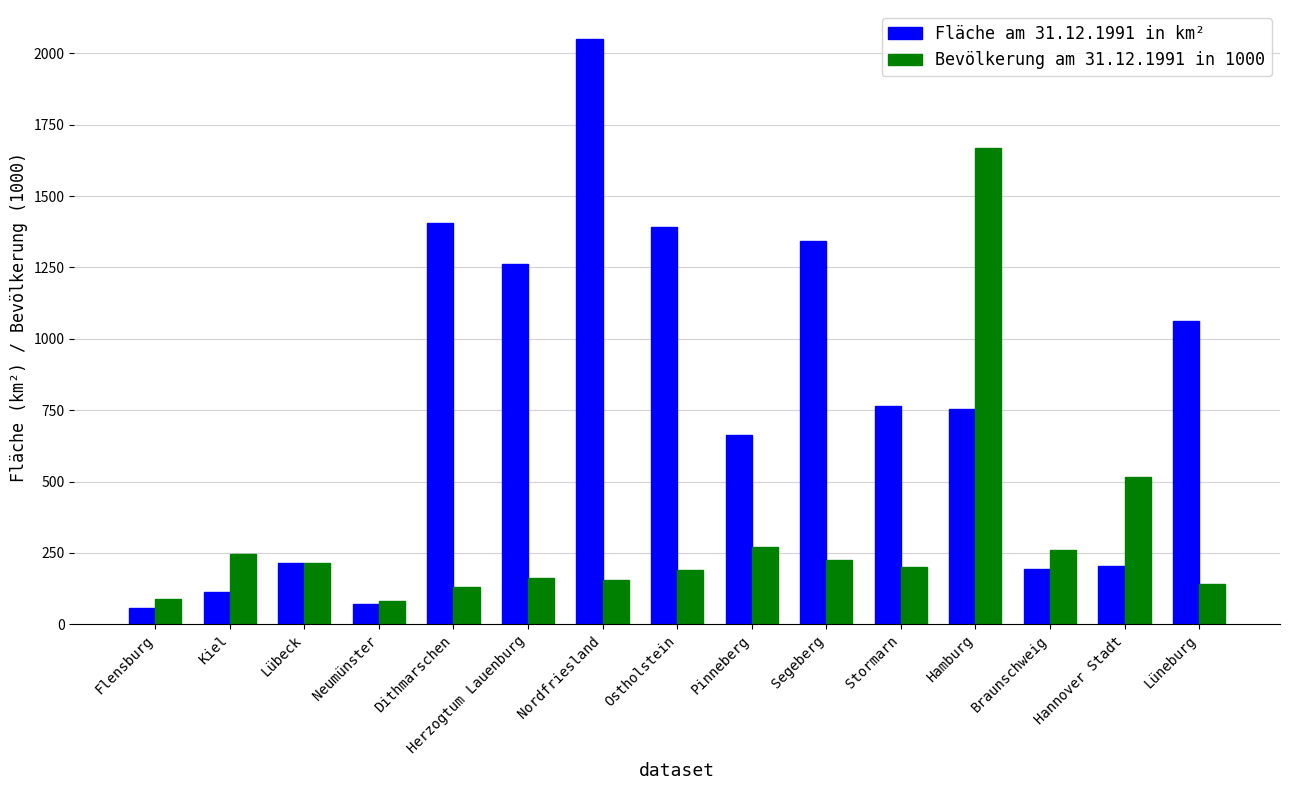

What is the difference between the highest and lowest values at Lübeck?

1.8